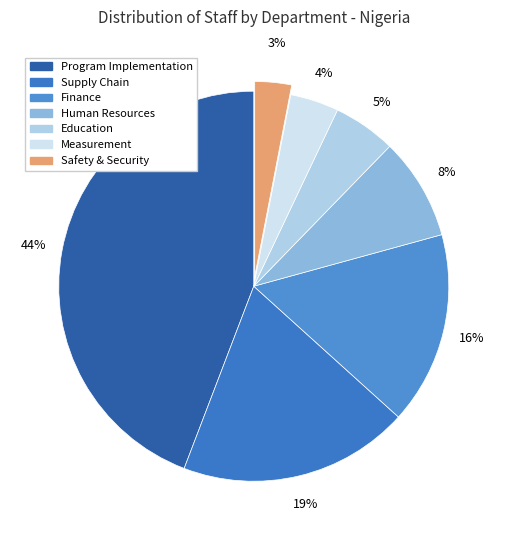

Between Human Resources and Finance, which is larger?

Finance